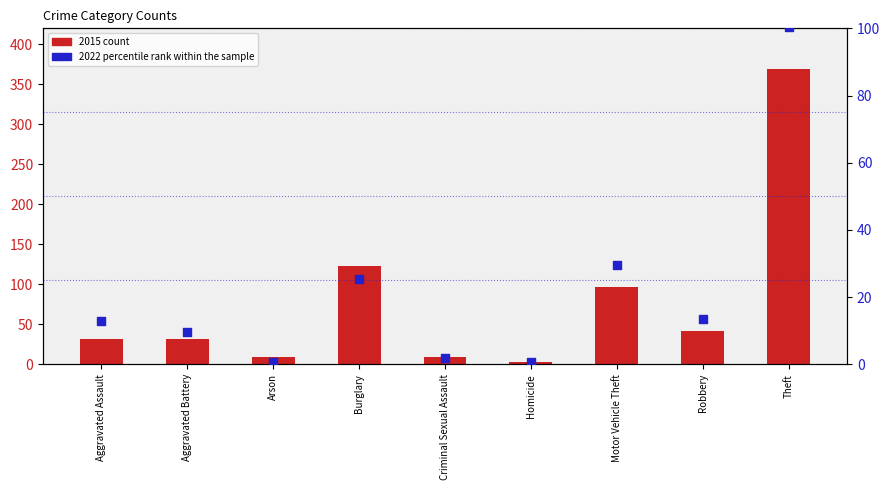

What is the total value across all series at Robbery?

54.6